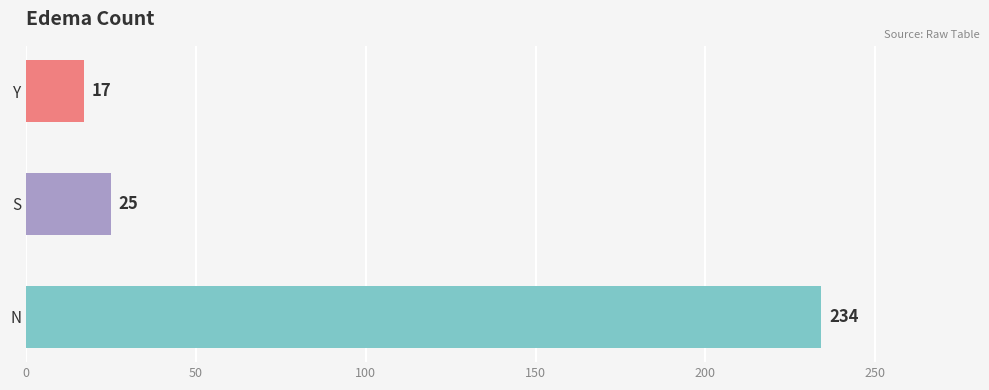

How many data points are less than 25?

1